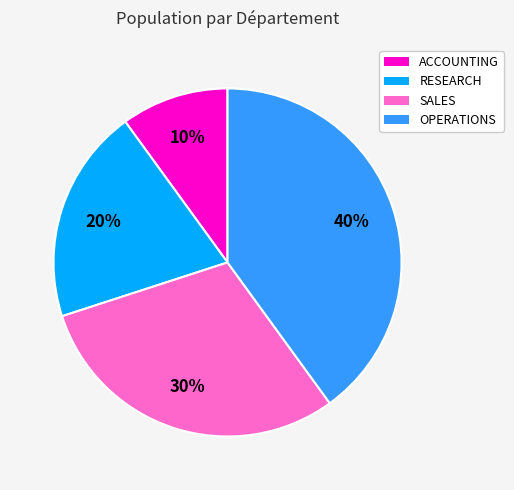

To the nearest percent, what is the average slice percentage?

25%